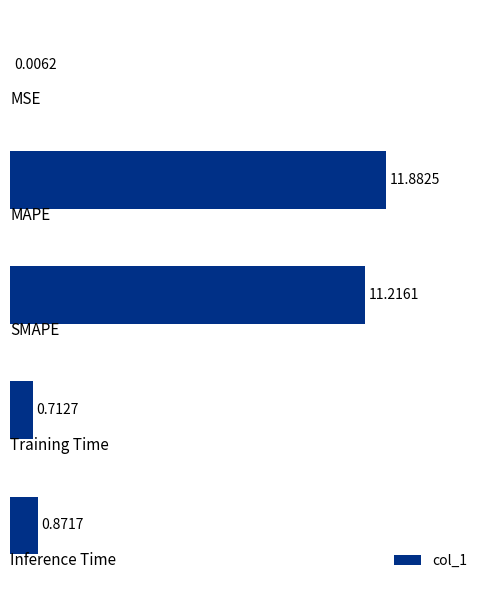

What is the sum of all values?

24.7